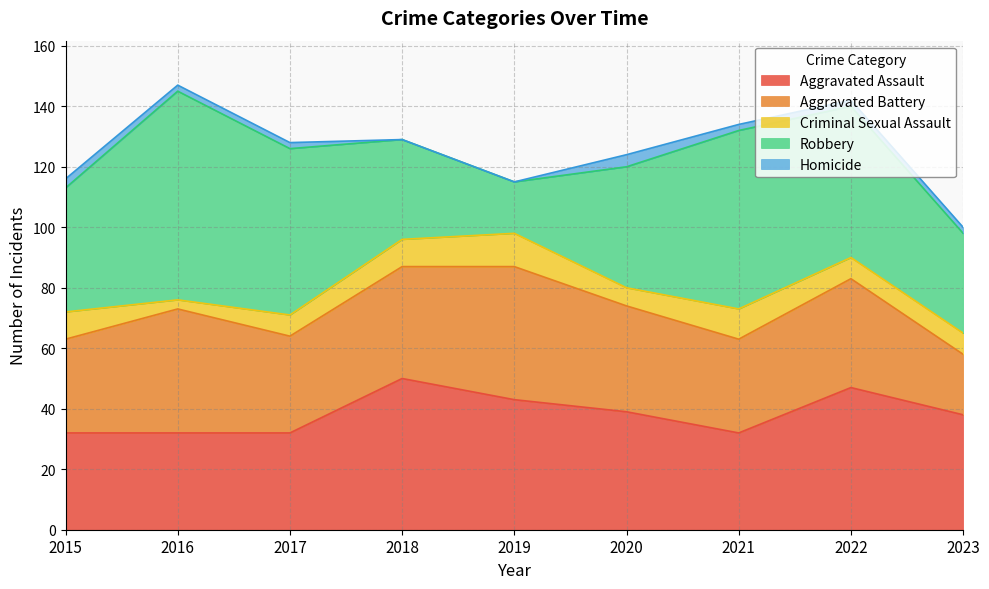

How many interior local peaks does the Aggravated Battery series have?

3